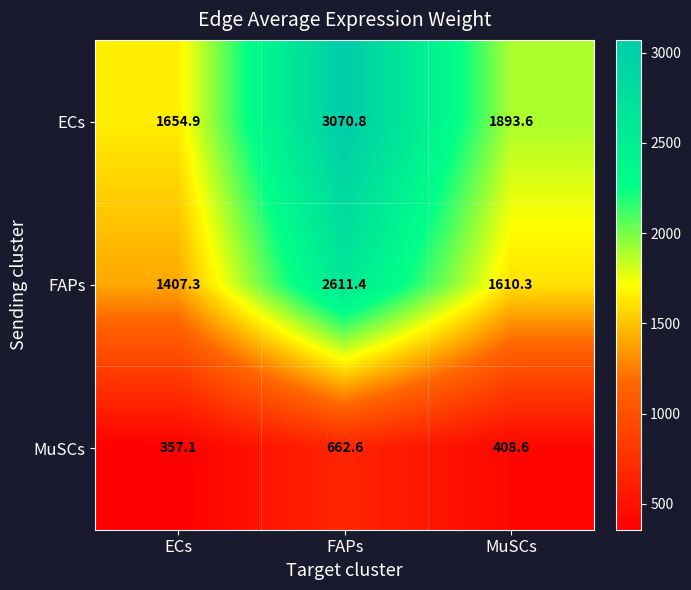

What is the difference between the highest and lowest values at MuSCs?

1485.0